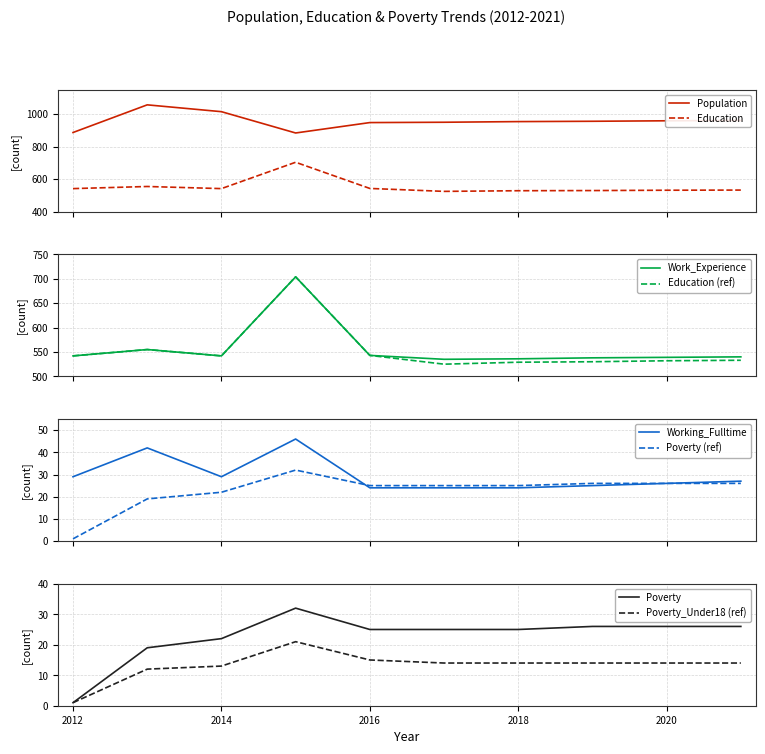

What is the approximate value of Work_Experience at 2013?

555